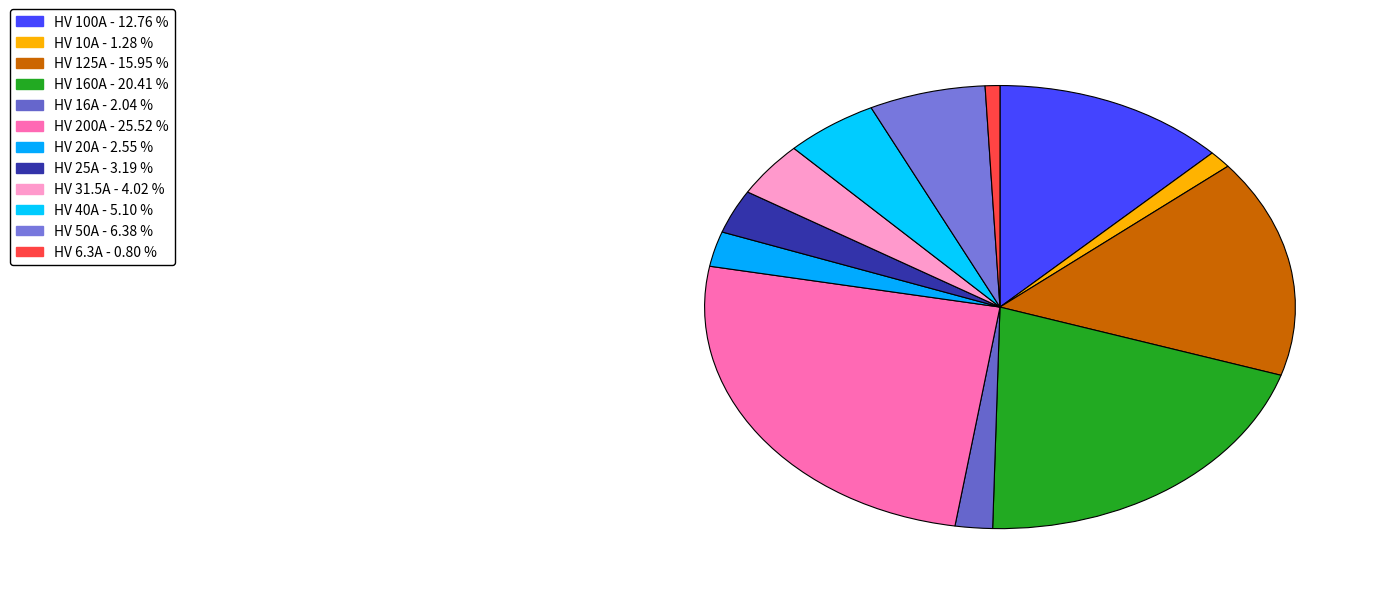

Count the number of slices in the pie.

12